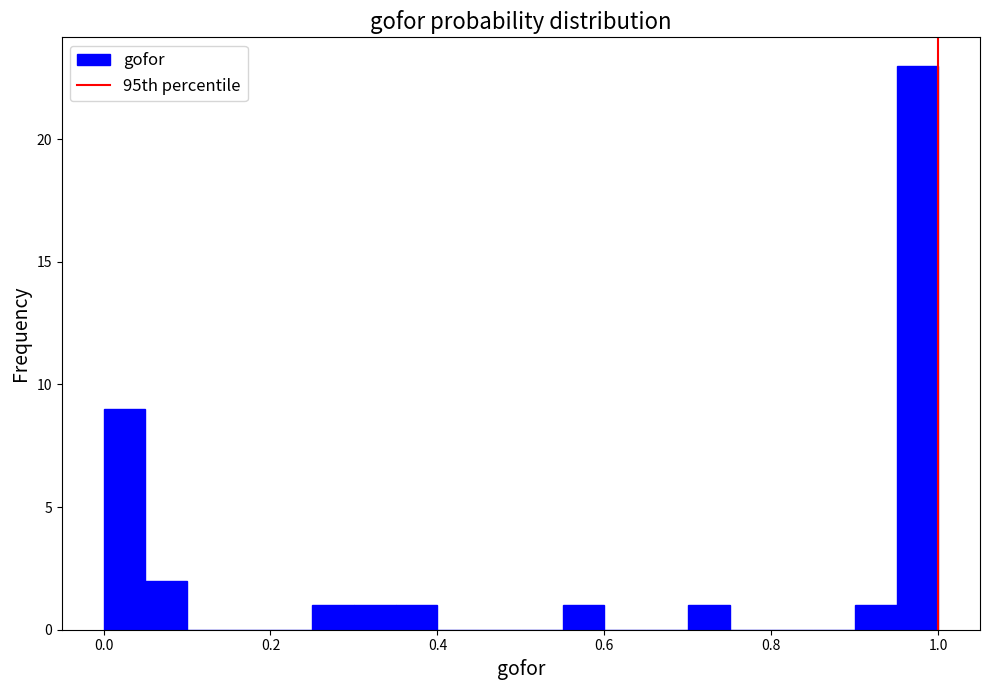

Read against the x-axis, roughly where is the centre of the tallest bar?

0.98